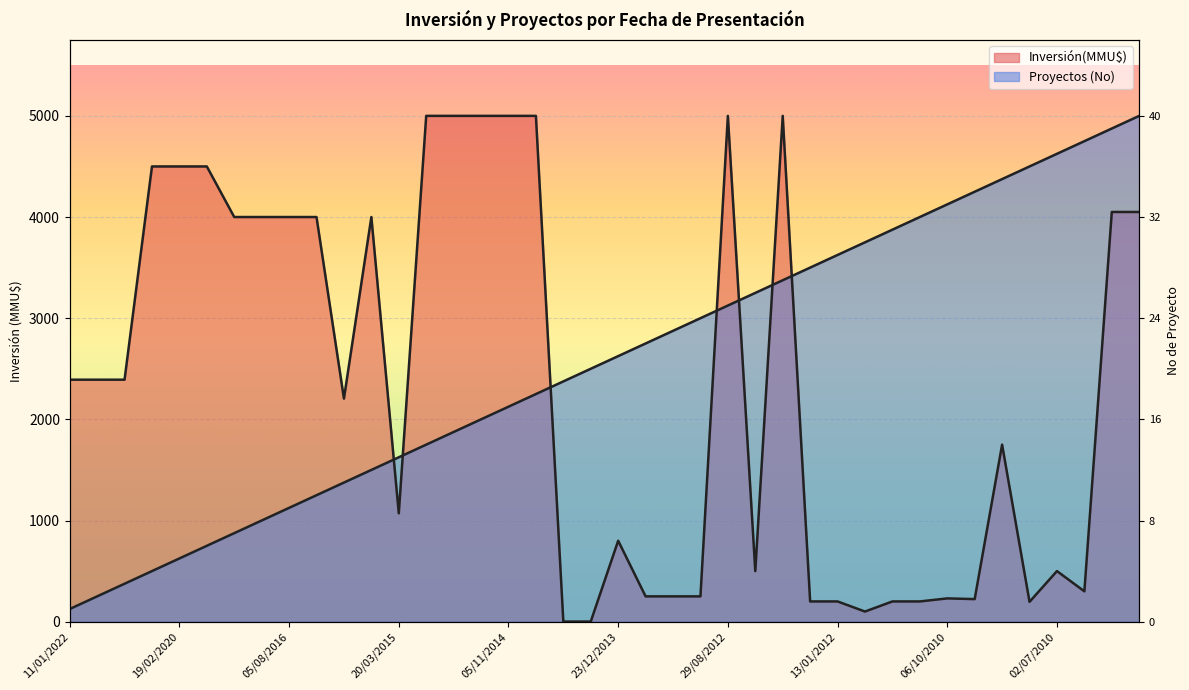

How many intersections are there between Proyectos (No) and Inversión(MMU$)?

7